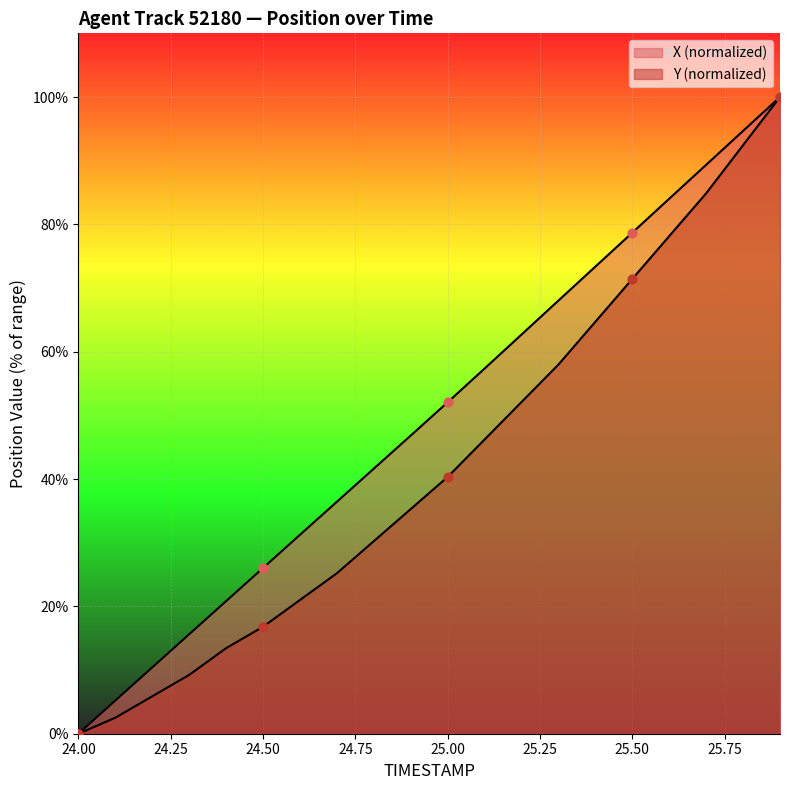

Which series contains the lowest Y value?

X